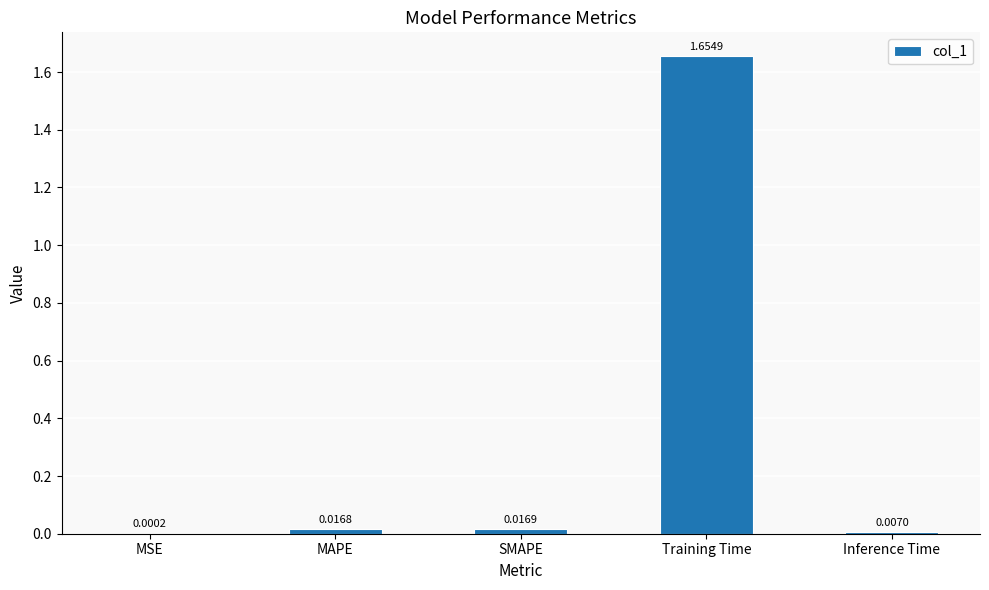

Where is the data nearest to the value 0?

MSE